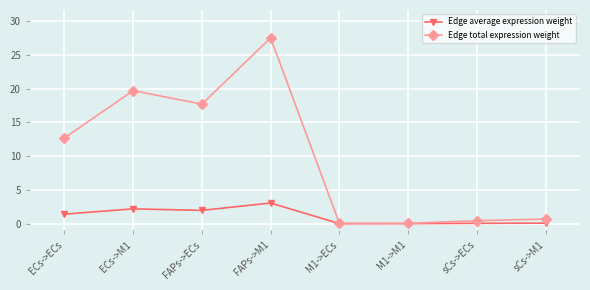

What are all the series names shown in the legend?

Edge average expression weight, Edge total expression weight